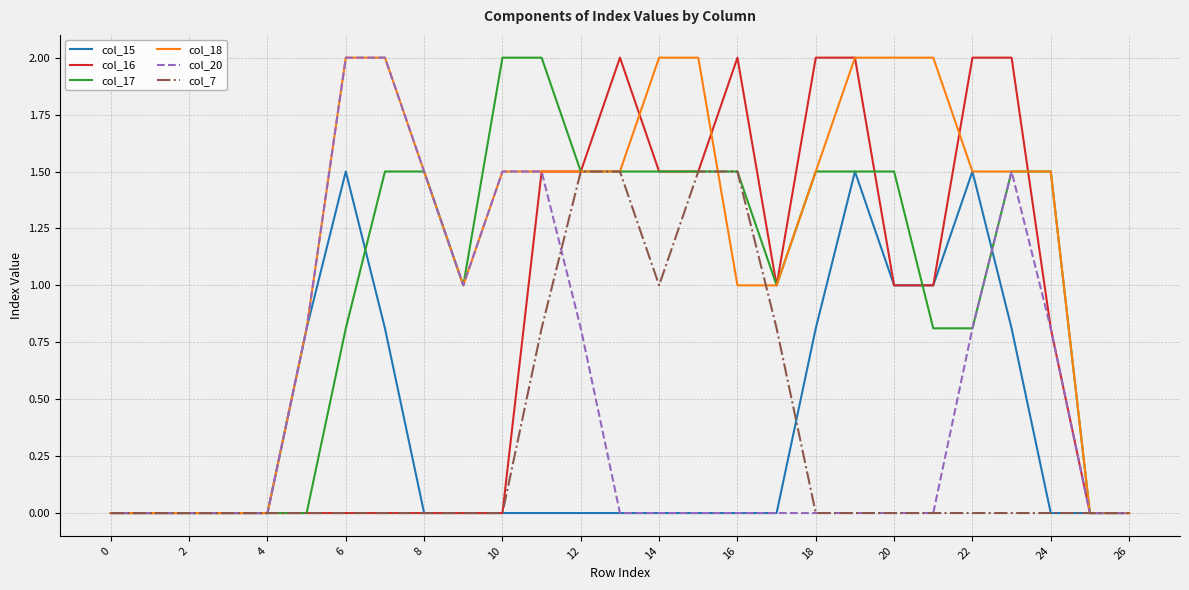

How many distinct data groups are displayed?

6